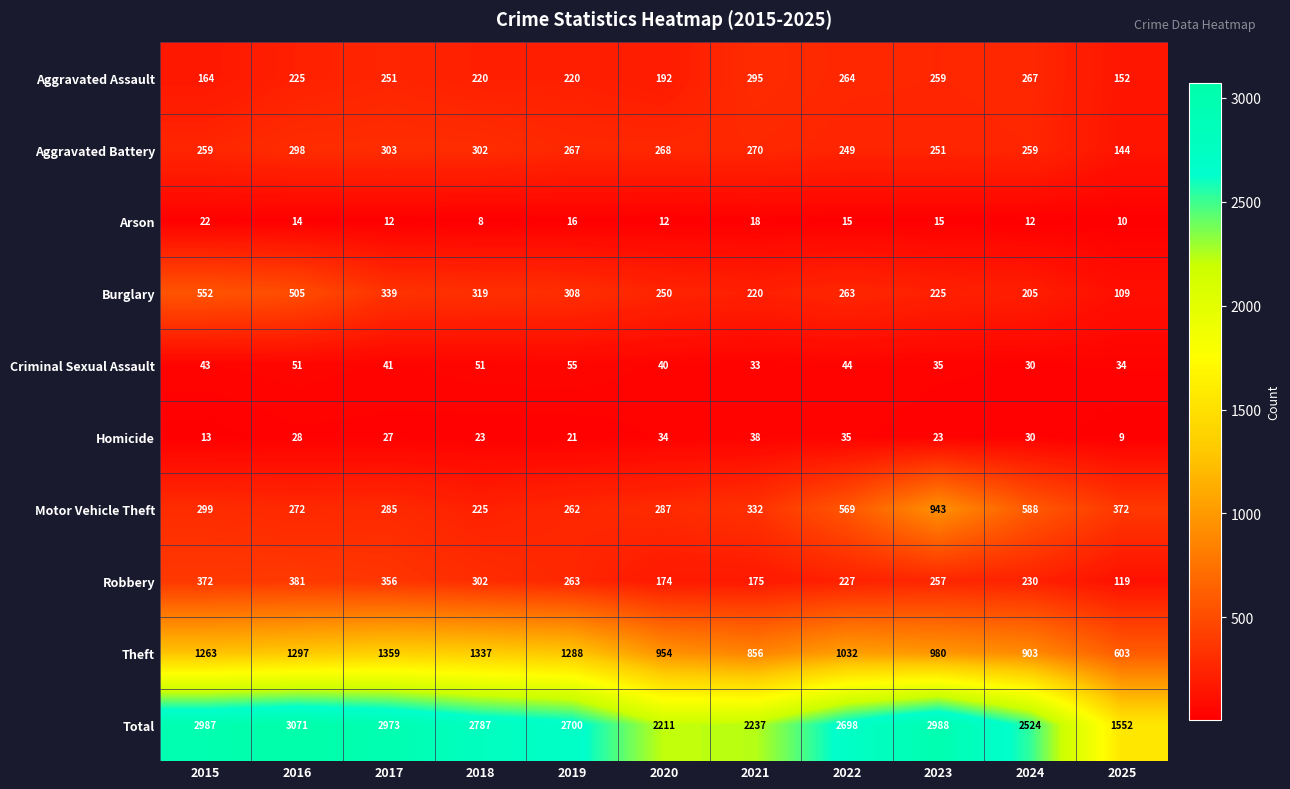

Between 2015 and 2020, which series saw the biggest shift?

Total